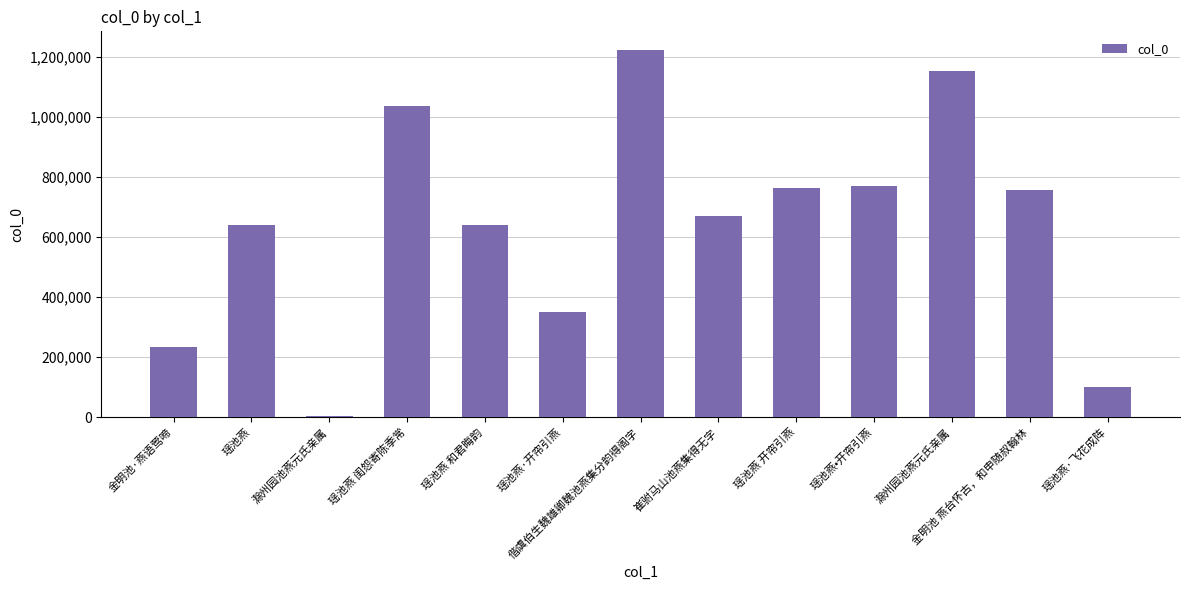

The chart shows a value of 670333 at 崔驸马山池燕集得无字. True or false?

True